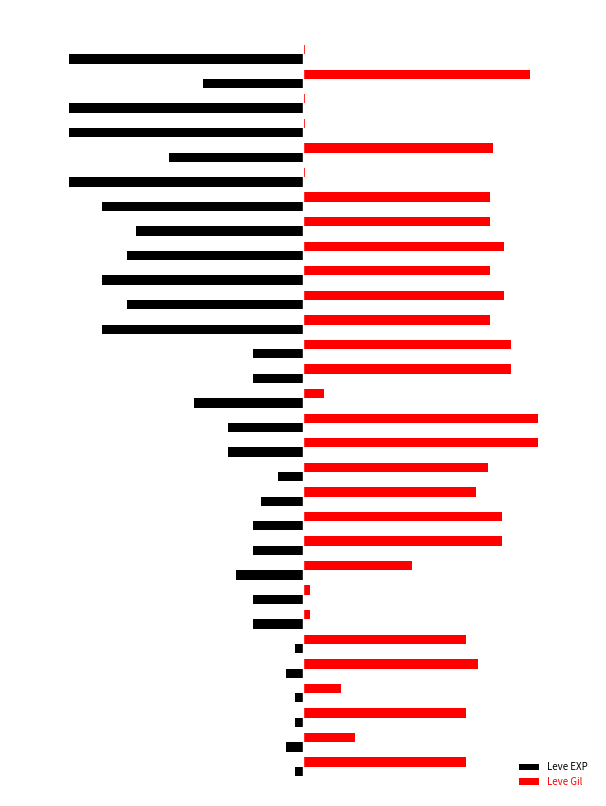

What are all the series names shown in the legend?

Leve EXP, Leve Gil